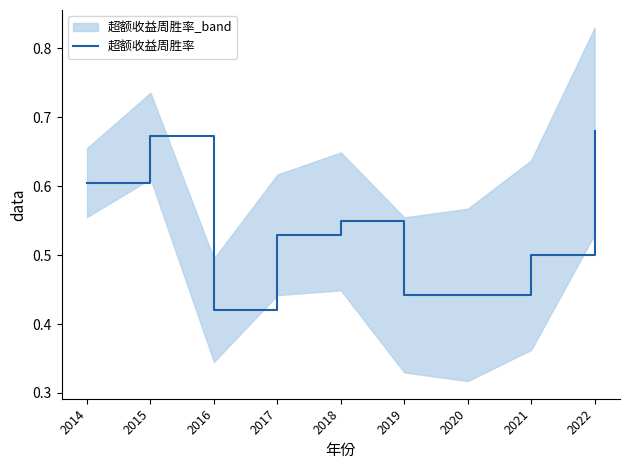

True or false: the data shows 0.2 at 2018.

False